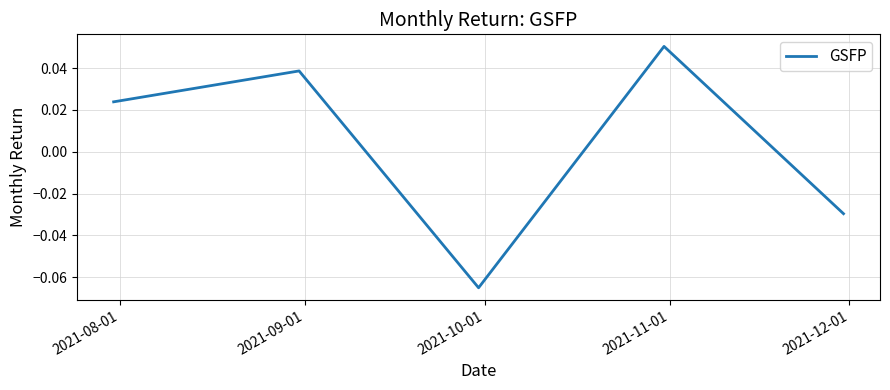

How many interior local peaks (higher than both neighbors) does the data have?

2